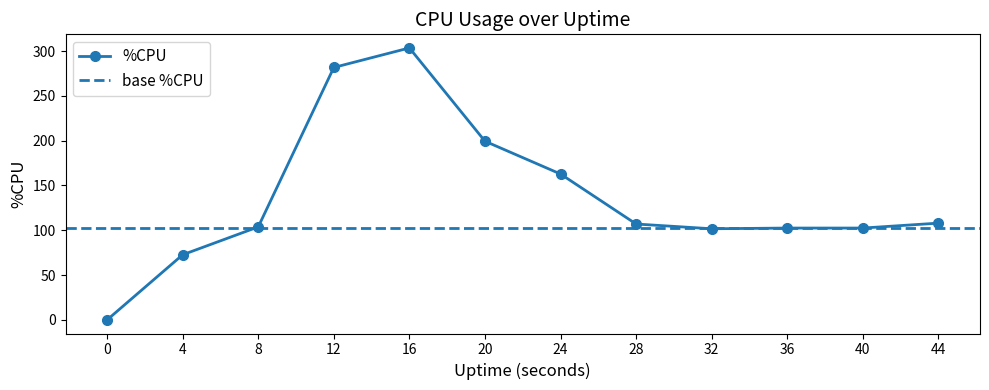

True or false: there are more than 2 points higher than both neighbors.

False